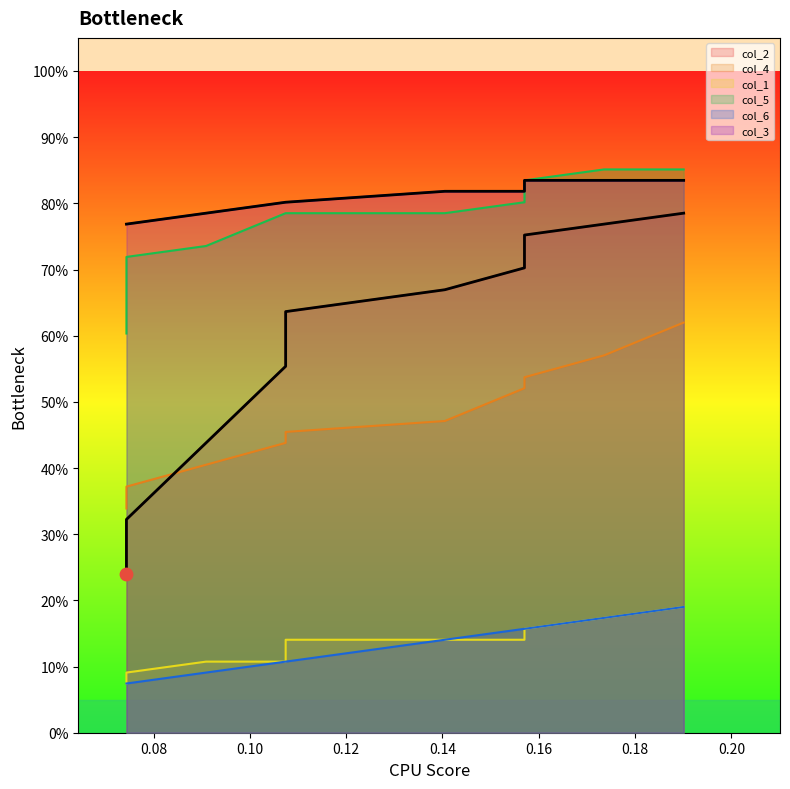

Which series reaches the minimum Y coordinate?

col_1